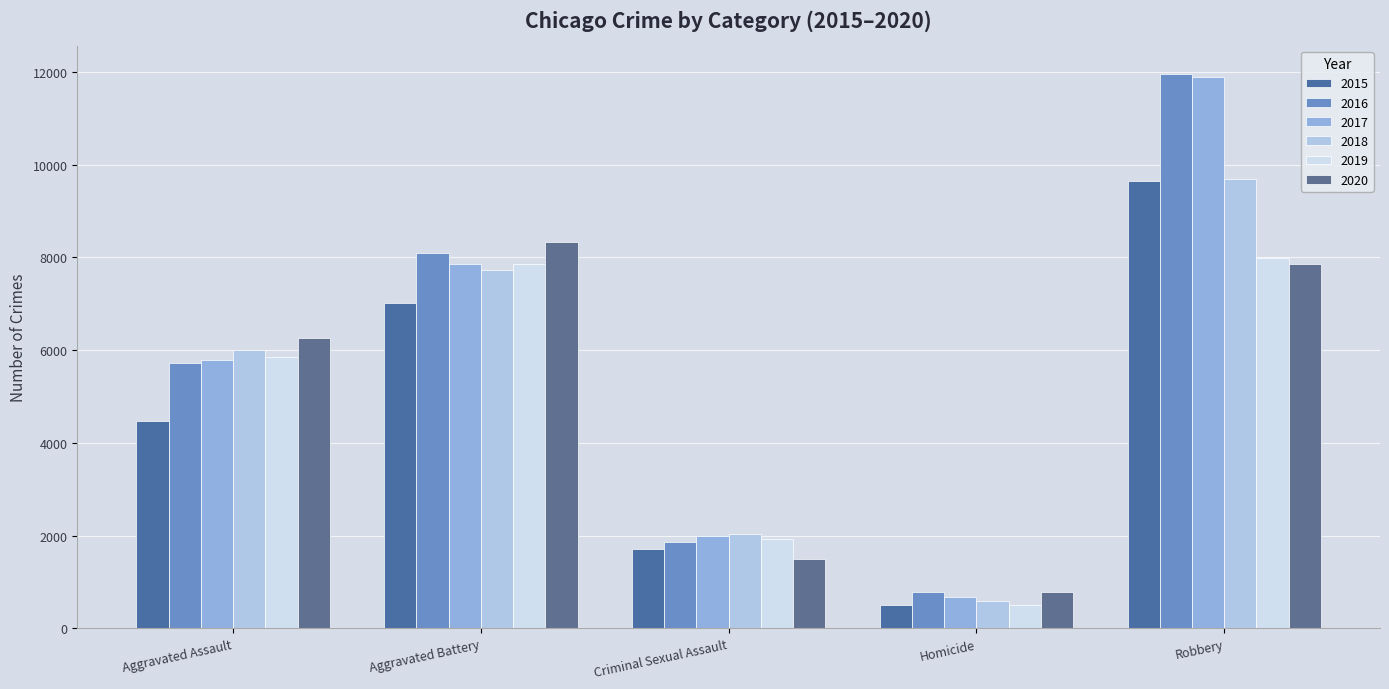

How many data points in 2017 are less than 5793?

2